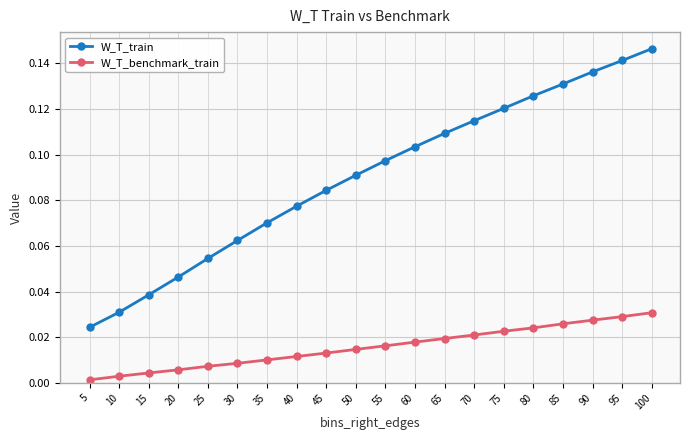

At 35, list the series in order from smallest to largest.

W_T_benchmark_train, W_T_train